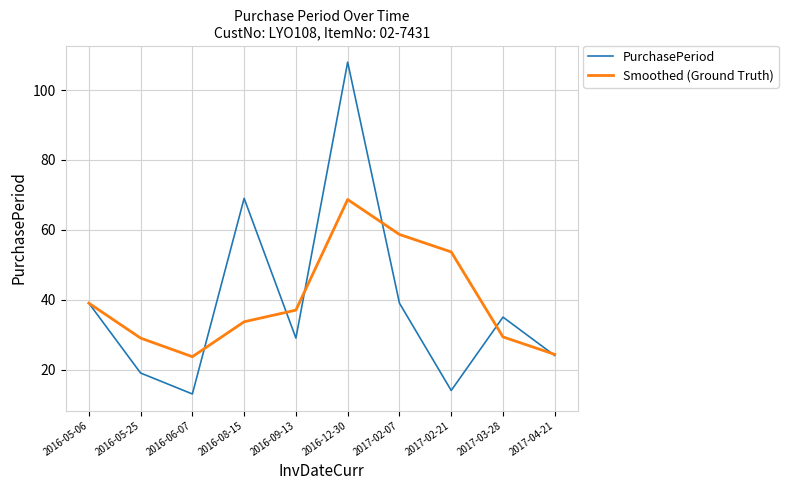

The Smoothed (Ground Truth) series shows 39.0 at 2016-05-06. True or false?

True